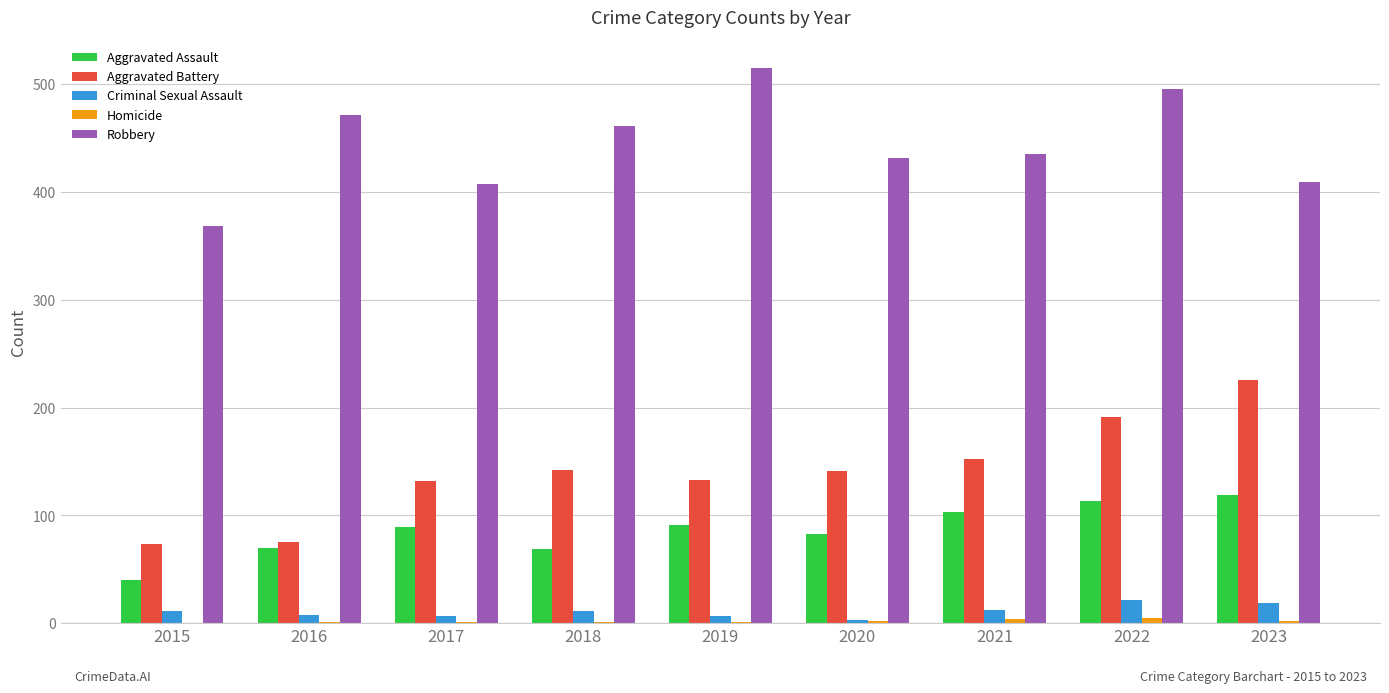

What is the highest value of the Robbery series?

515